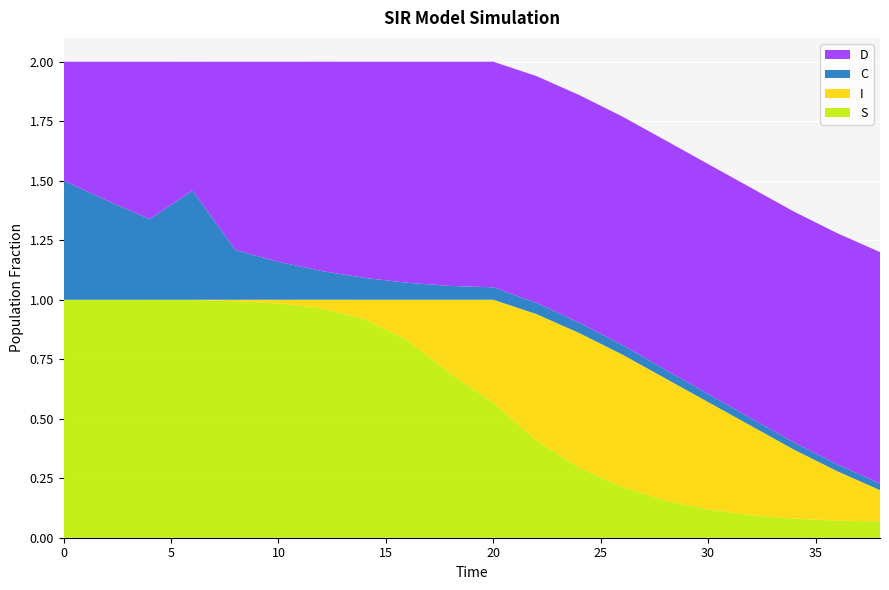

Reading left to right, transcribe all the data shown in this chart.

S: 0.0=1.0	2.0=1.0	4.0=1.0	6.0=1.0	8.0=1.0	10.0=1.0	12.0=1.0	14.0=0.9	16.0=0.8	18.0=0.7	20.0=0.6	22.0=0.4	24.0=0.3	26.0=0.2	28.0=0.2	30.0=0.1	32.0=0.1	34.0=0.1	36.0=0.1	38.0=0.1
I: 0.0=0.0	2.0=0.0	4.0=0.0	6.0=0.0	8.0=0.0	10.0=0.0	12.0=0.0	14.0=0.1	16.0=0.2	18.0=0.3	20.0=0.4	22.0=0.5	24.0=0.6	26.0=0.6	28.0=0.5	30.0=0.5	32.0=0.4	34.0=0.3	36.0=0.2	38.0=0.1
C: 0.0=0.5	2.0=0.4	4.0=0.3	6.0=0.5	8.0=0.2	10.0=0.2	12.0=0.1	14.0=0.1	16.0=0.1	18.0=0.1	20.0=0.1	22.0=0.0	24.0=0.0	26.0=0.0	28.0=0.0	30.0=0.0	32.0=0.0	34.0=0.0	36.0=0.0	38.0=0.0
D: 0.0=0.5	2.0=0.6	4.0=0.7	6.0=0.5	8.0=0.8	10.0=0.8	12.0=0.9	14.0=0.9	16.0=0.9	18.0=0.9	20.0=0.9	22.0=1.0	24.0=1.0	26.0=1.0	28.0=1.0	30.0=1.0	32.0=1.0	34.0=1.0	36.0=1.0	38.0=1.0